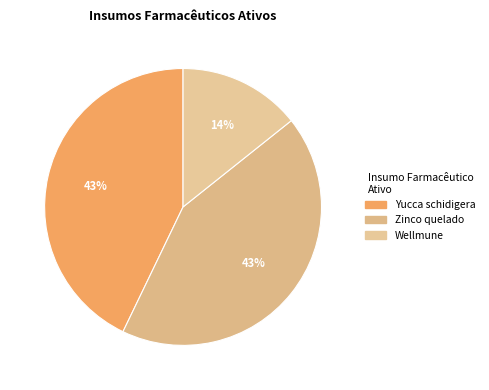

How many slices are in this pie chart?

3